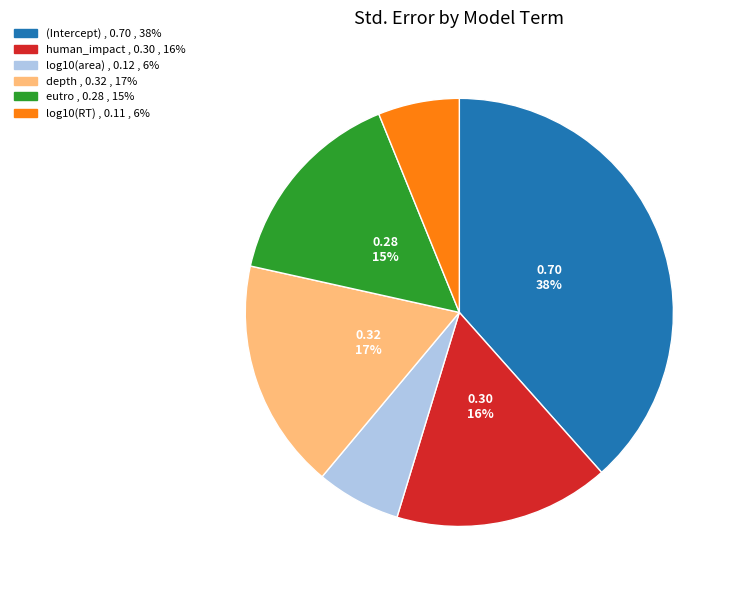

How many slices are in this pie chart?

6